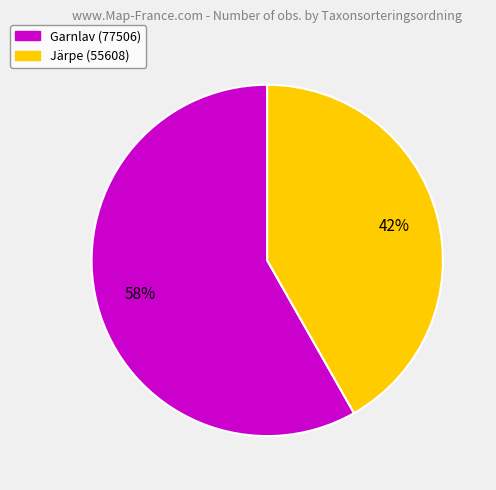

What is the ratio of the value at Garnlav (77506) to the value at Järpe (55608)?

1.4